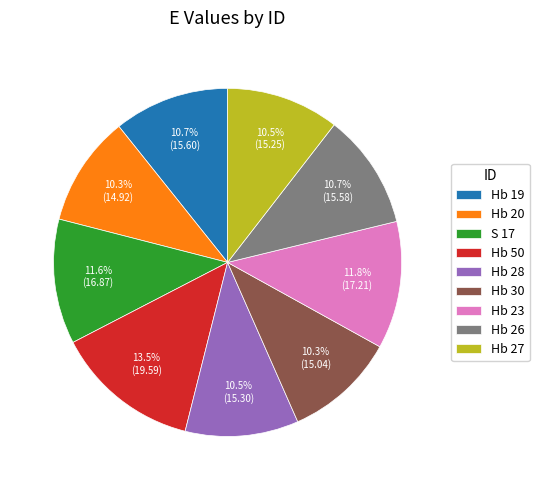

Does Hb 19 represent more than half of the total?

No